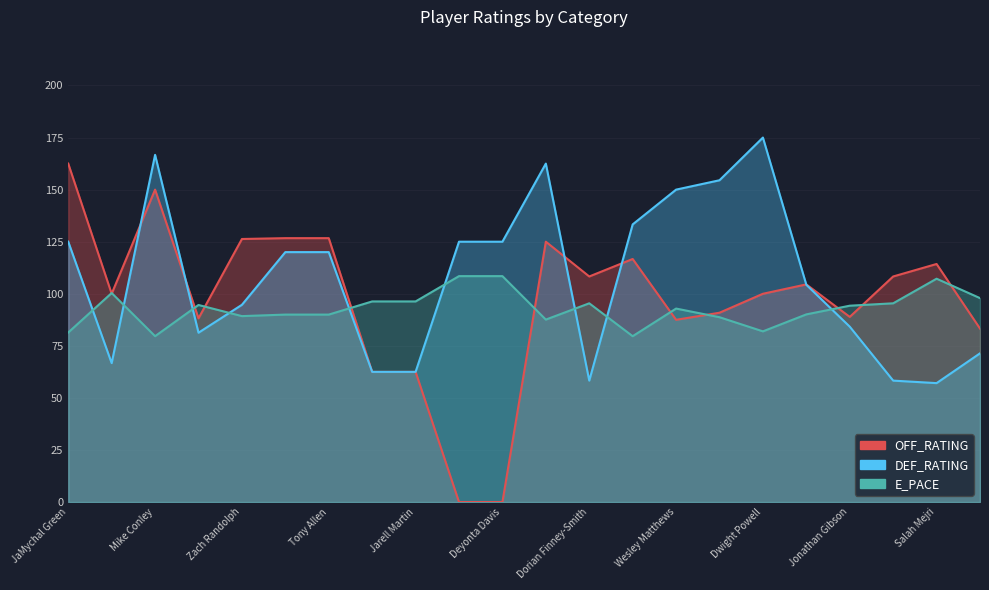

Is it true that OFF_RATING equals 126.3 at Zach Randolph?

True